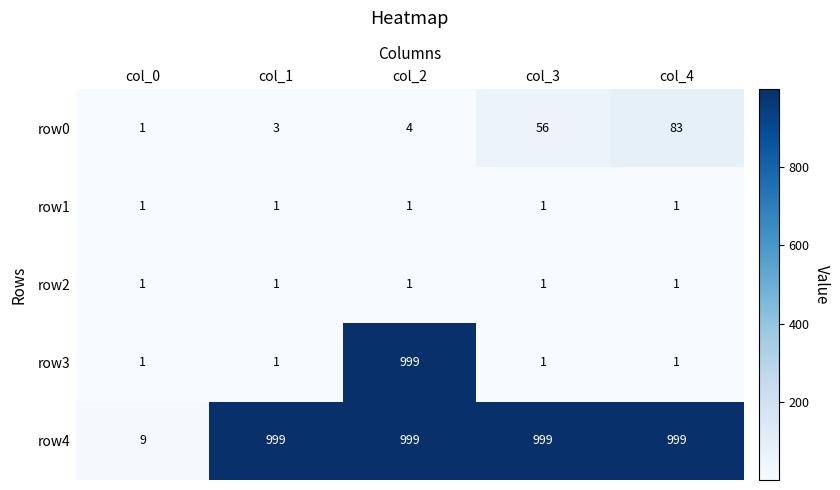

Reading right to left, what are all the values shown in this chart?

row0: col_4=83	col_3=56	col_2=4	col_1=3	col_0=1
row1: col_4=1	col_3=1	col_2=1	col_1=1	col_0=1
row2: col_4=1	col_3=1	col_2=1	col_1=1	col_0=1
row3: col_4=1	col_3=1	col_2=999	col_1=1	col_0=1
row4: col_4=999	col_3=999	col_2=999	col_1=999	col_0=9